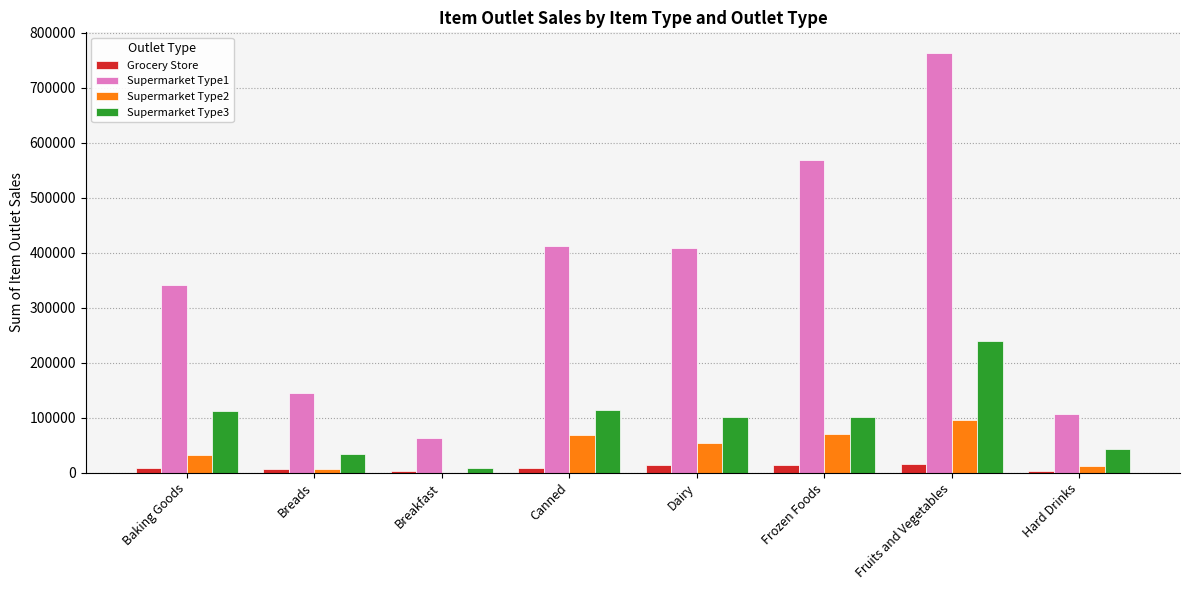

At which category is the sum across all series the highest?

Fruits and Vegetables